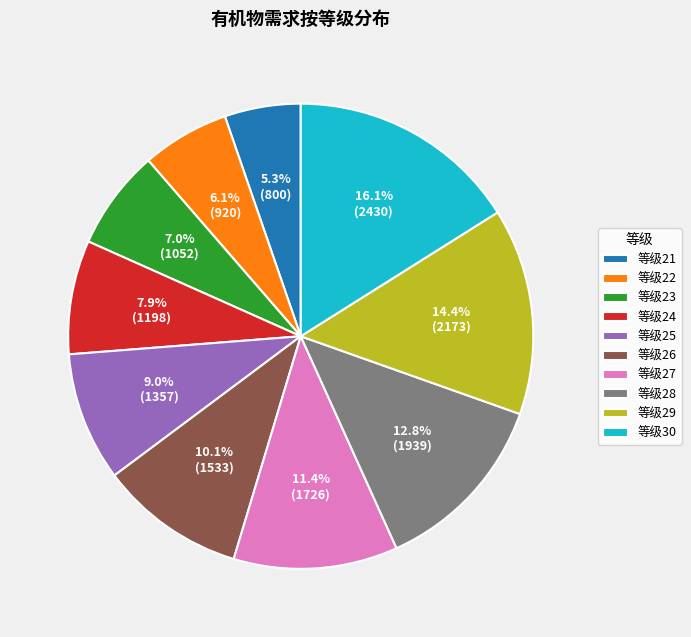

Count the number of slices in the pie.

10